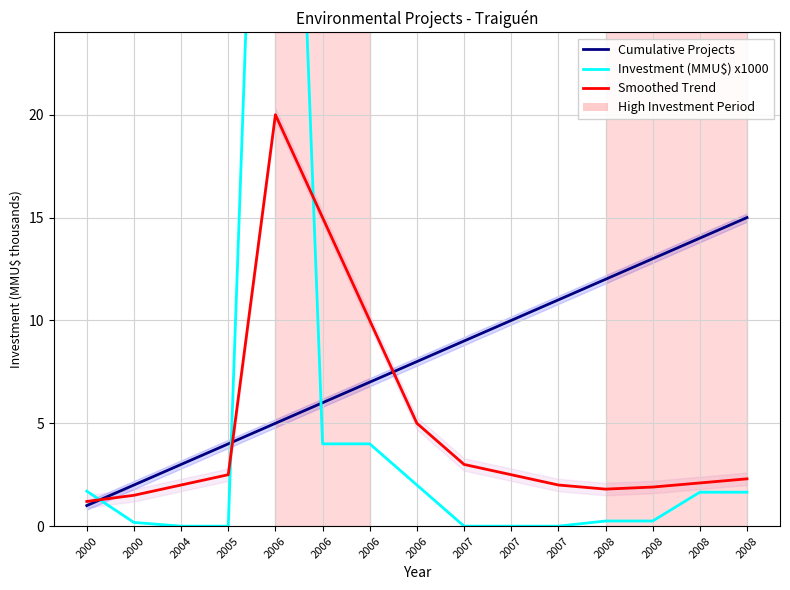

Which series ends up on top after the final intersection of Cumulative Projects and Smoothed Trend?

Cumulative Projects